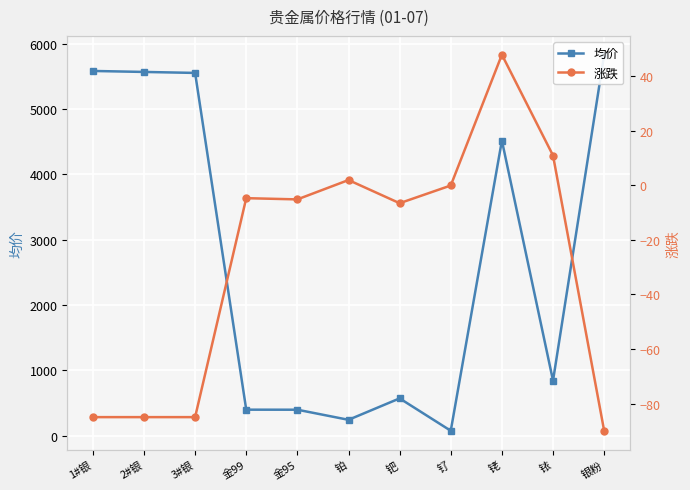

Reading left to right, extract all data points from this chart.

均价: 1#银=5581.0	2#银=5566.0	3#银=5551.0	金99=396.1	金95=395.5	铂=241.0	钯=569.0	钌=73.5	铑=4515.5	铱=841.0	银粉=5830.0
涨跌: 1#银=-85.0	2#银=-85.0	3#银=-85.0	金99=-4.7	金95=-5.1	铂=2.0	钯=-6.5	钌=0.0	铑=48.0	铱=11.0	银粉=-90.0